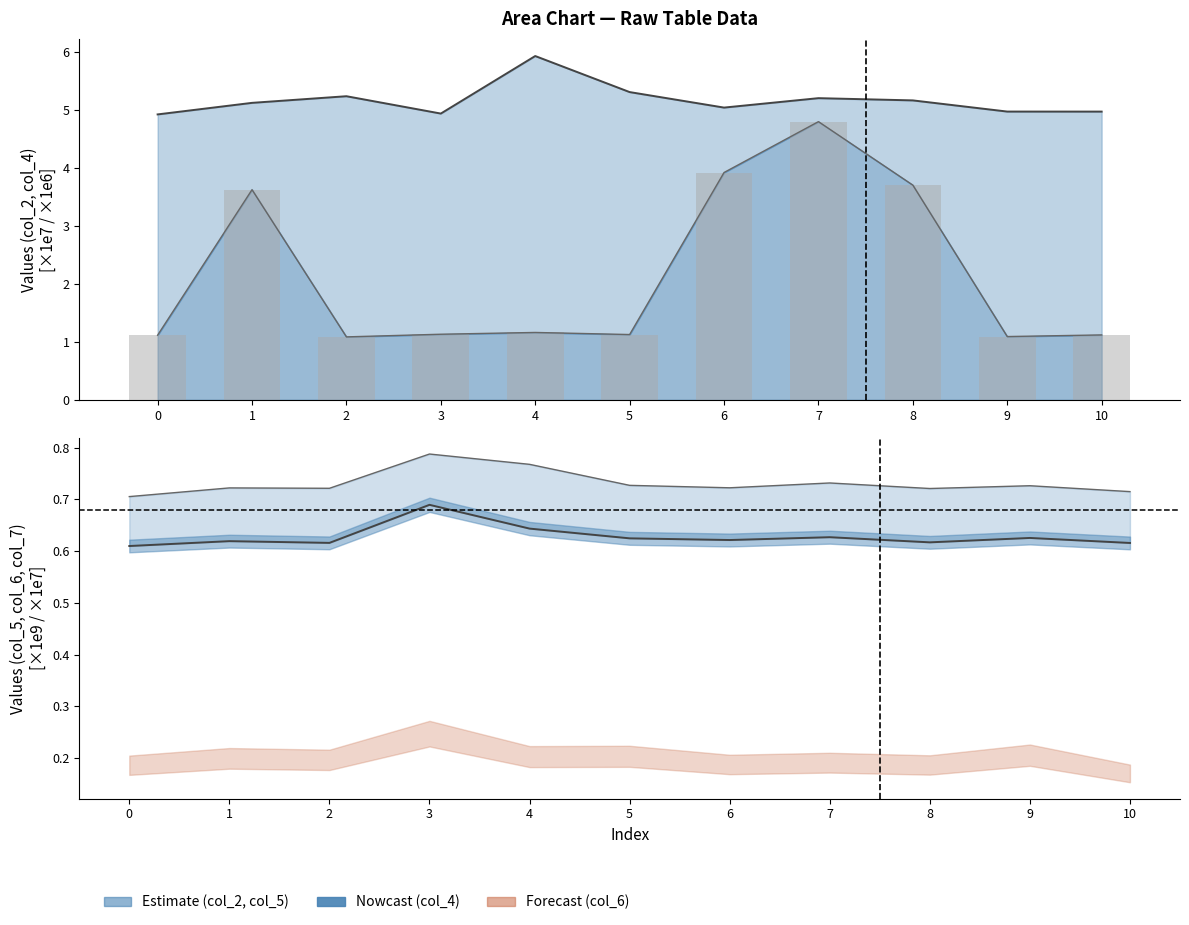

Which category has the highest value across all series?

4